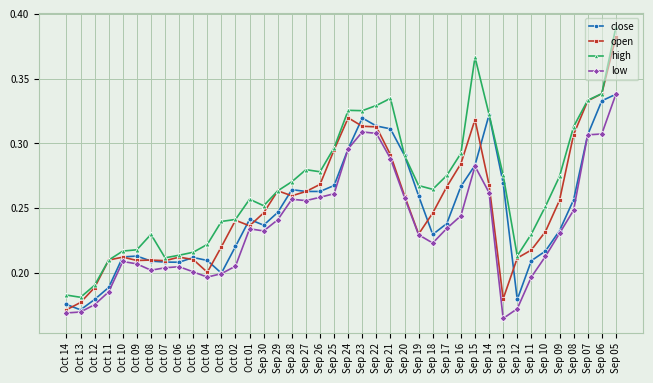

At which category does the chart reach its peak across all series?

Sep 05